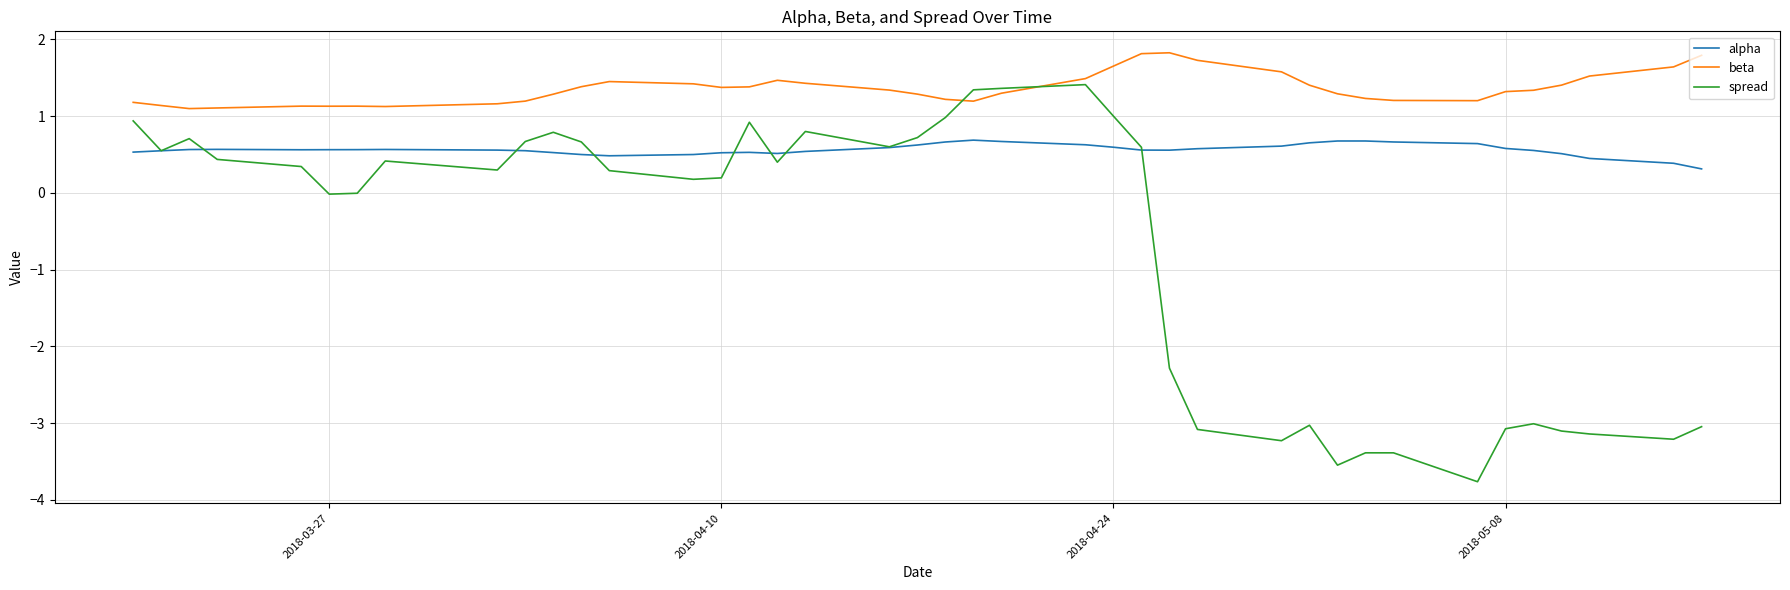

Count the beta values in the range 1 to 2.

40